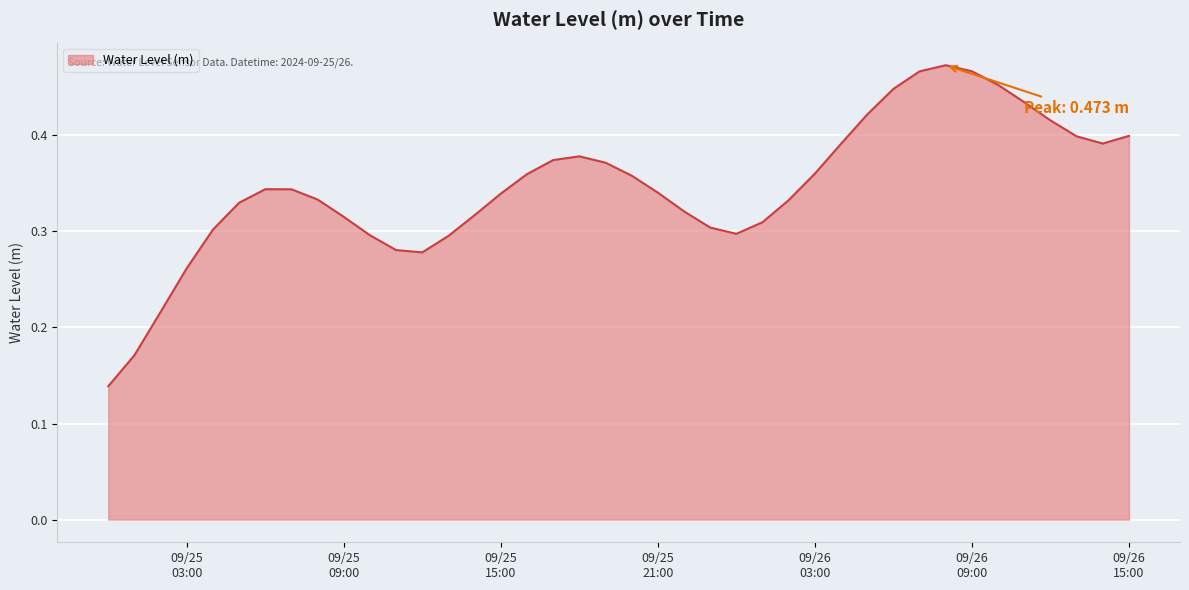

What is the difference between the maximum and minimum values?

0.3